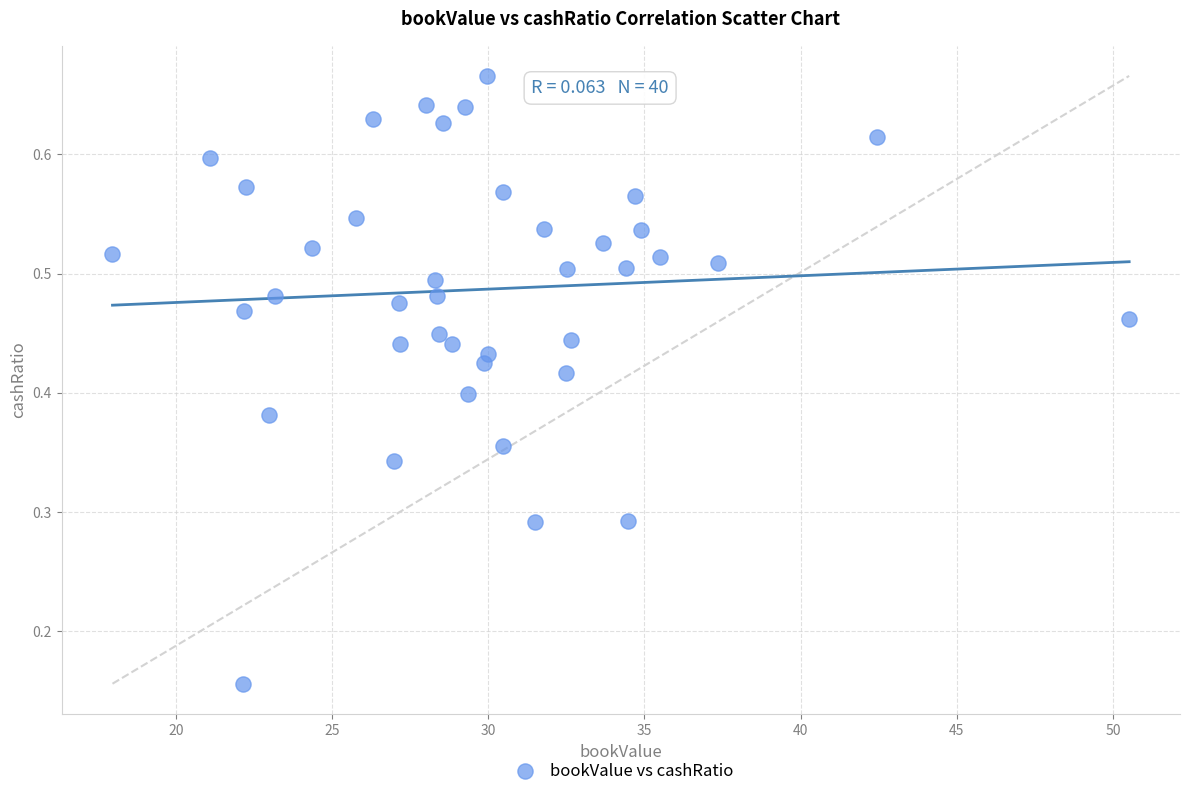

What is the range of X values (max minus min)?

32.5